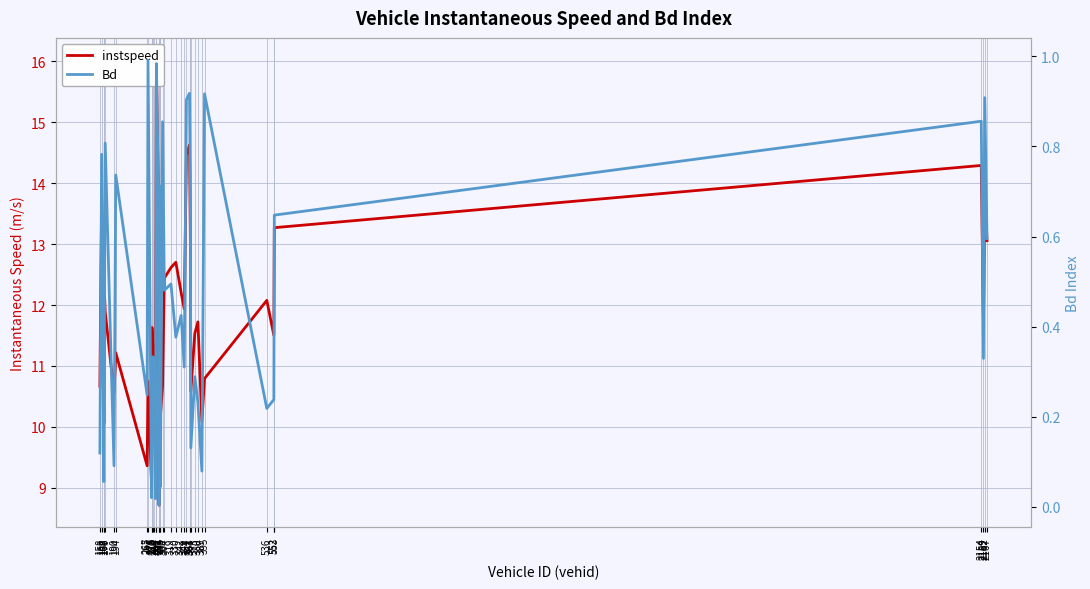

At which label is instspeed closest to 12?

349